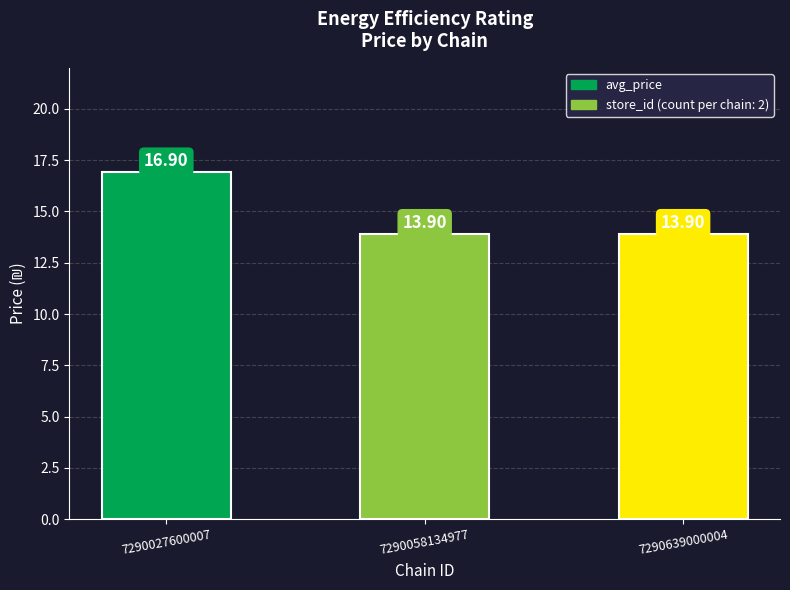

The value at 7290058134977 is 21.5. True or false?

False